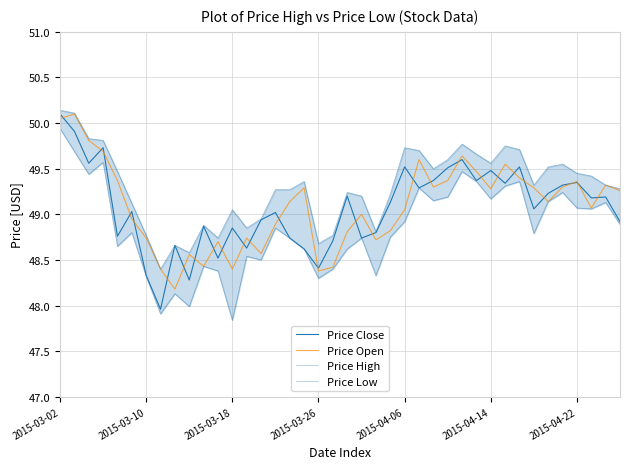

Which series has the widest spread of values?

Price Close